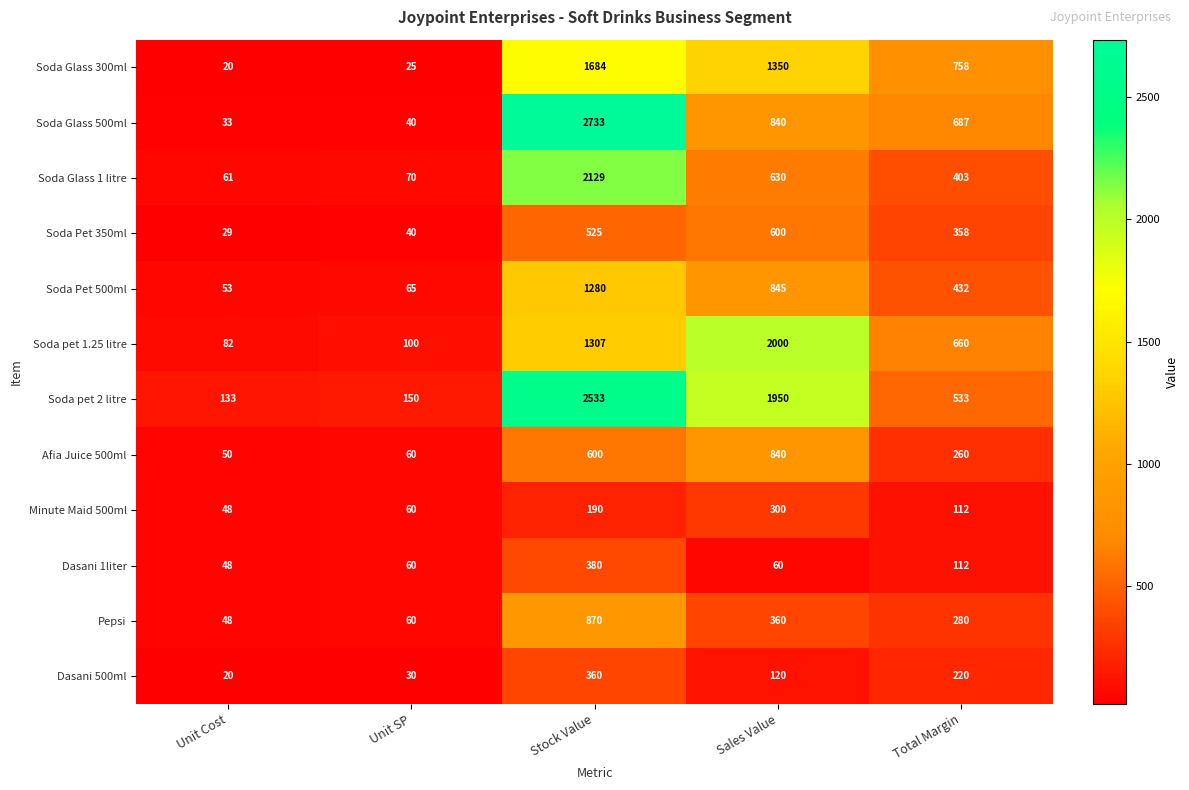

What is the greatest value displayed?

2733